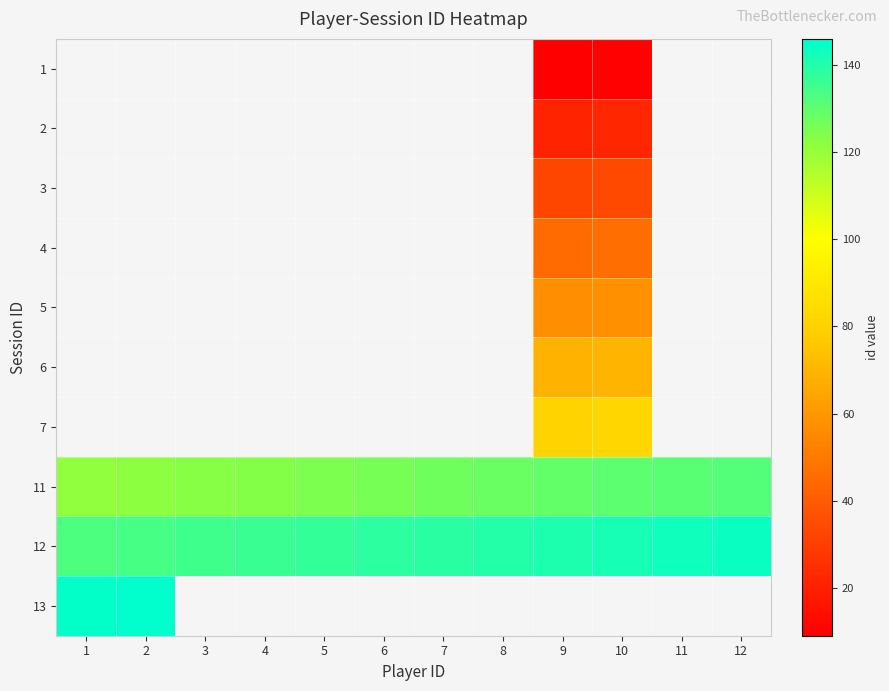

Between 1 and 6, which is larger?

6